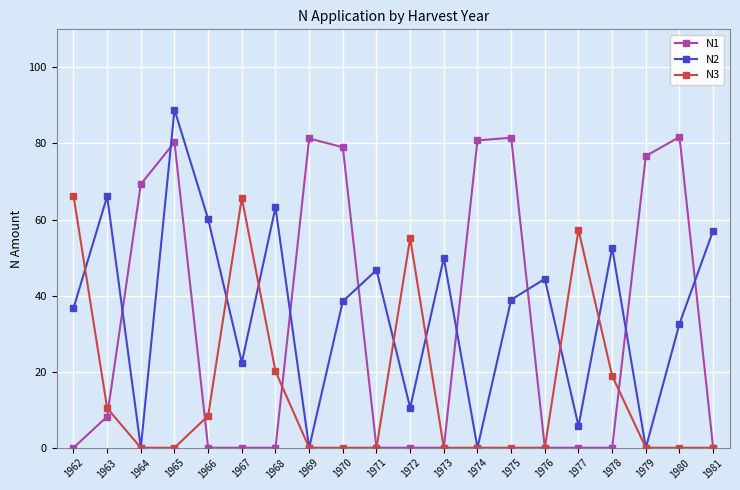

Which series changed the most between 1962 and 1965?

N1